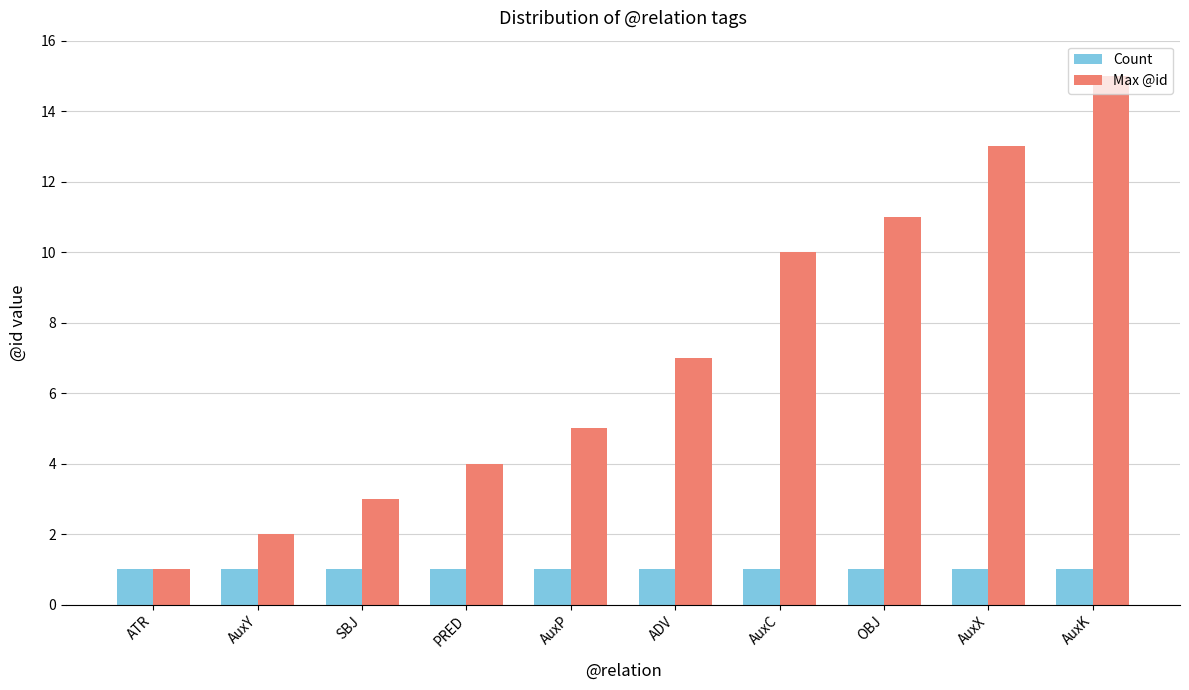

What is the difference between the second highest and minimum values in the Max @id series?

12